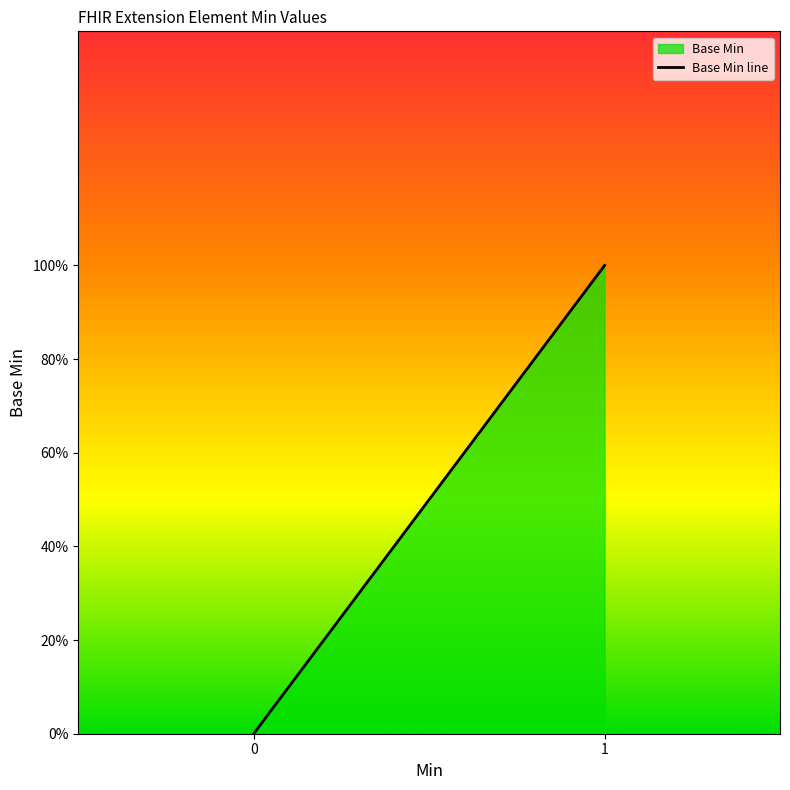

What is the greatest value displayed?

1